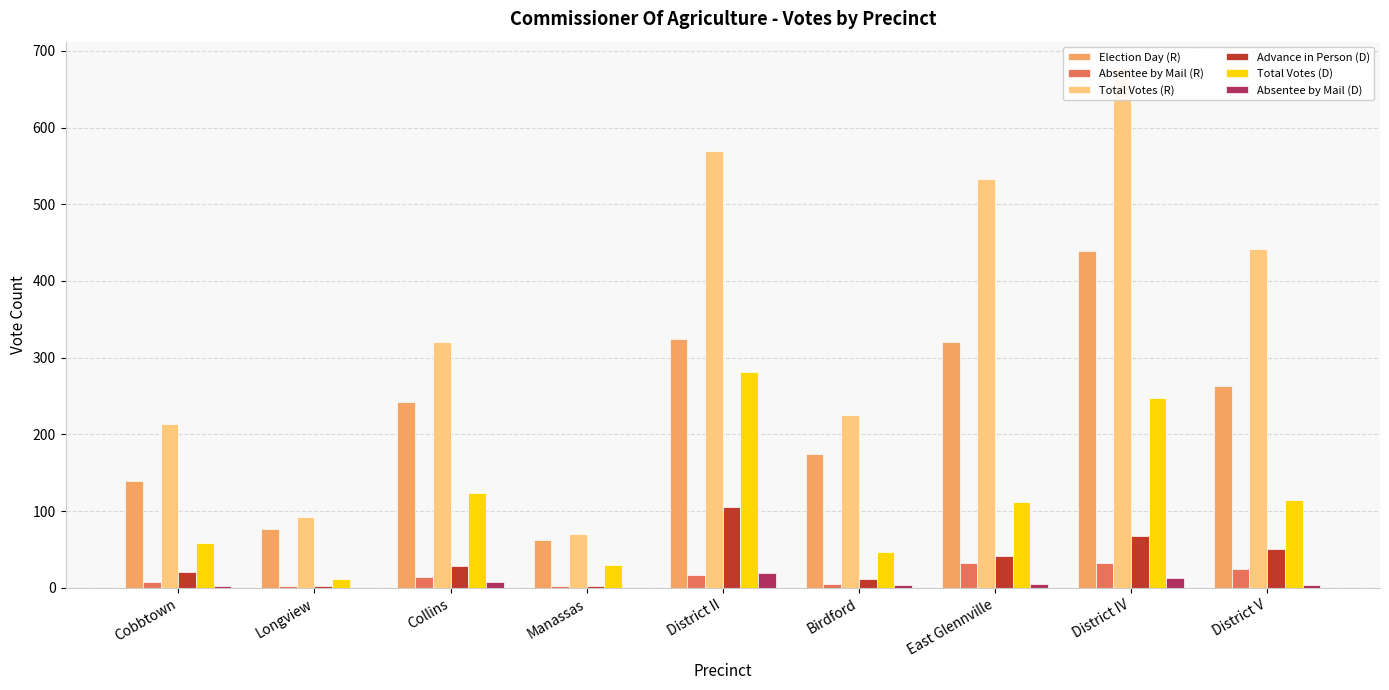

Where is Total Votes (D) nearest to the value 146?

Collins